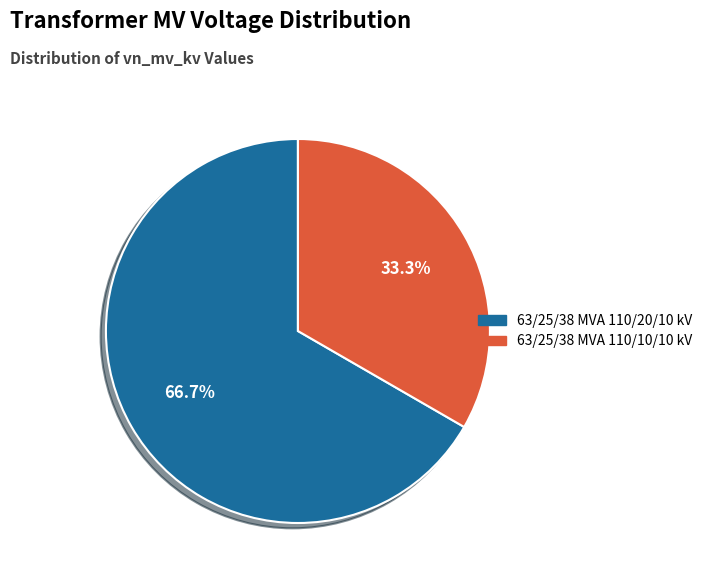

What percentage is the 63/25/38 MVA 110/10/10 kV slice, to the nearest percent?

33%